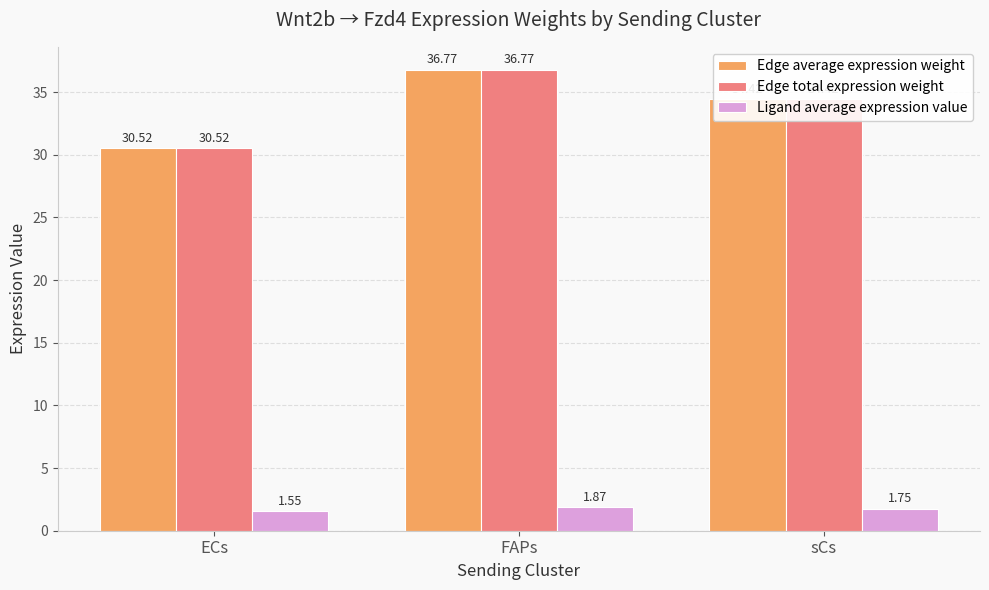

Does the chart contain stacked bars?

No